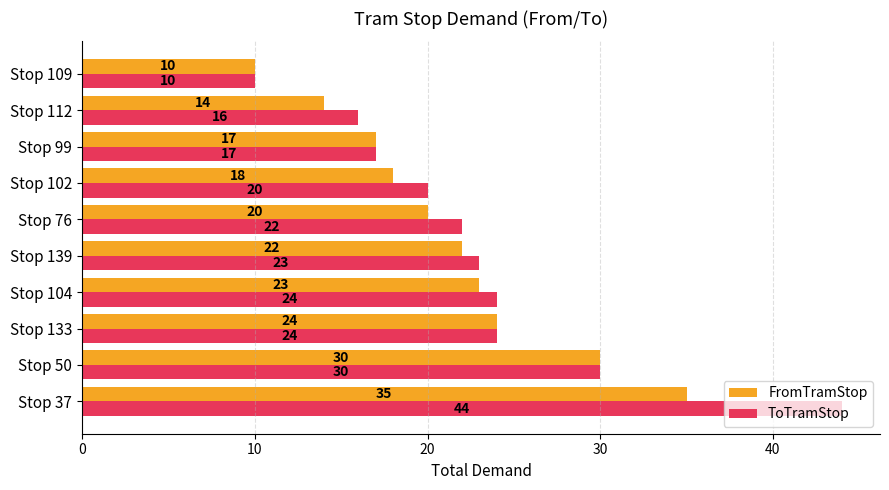

Which series has the largest range (max minus min)?

ToTramStop